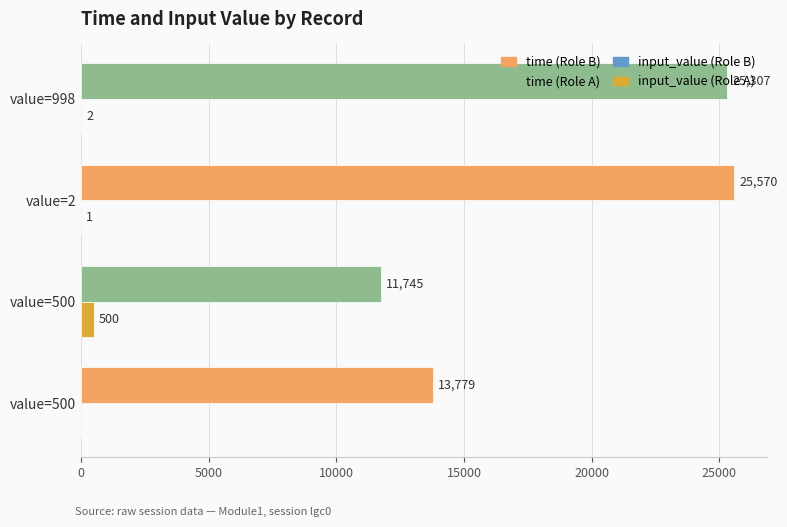

Count the number of categories in the chart.

4